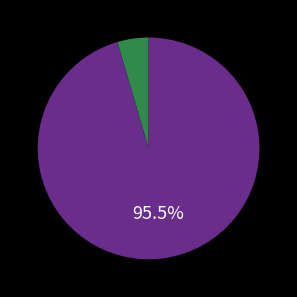

Is there a majority slice in this chart?

Yes